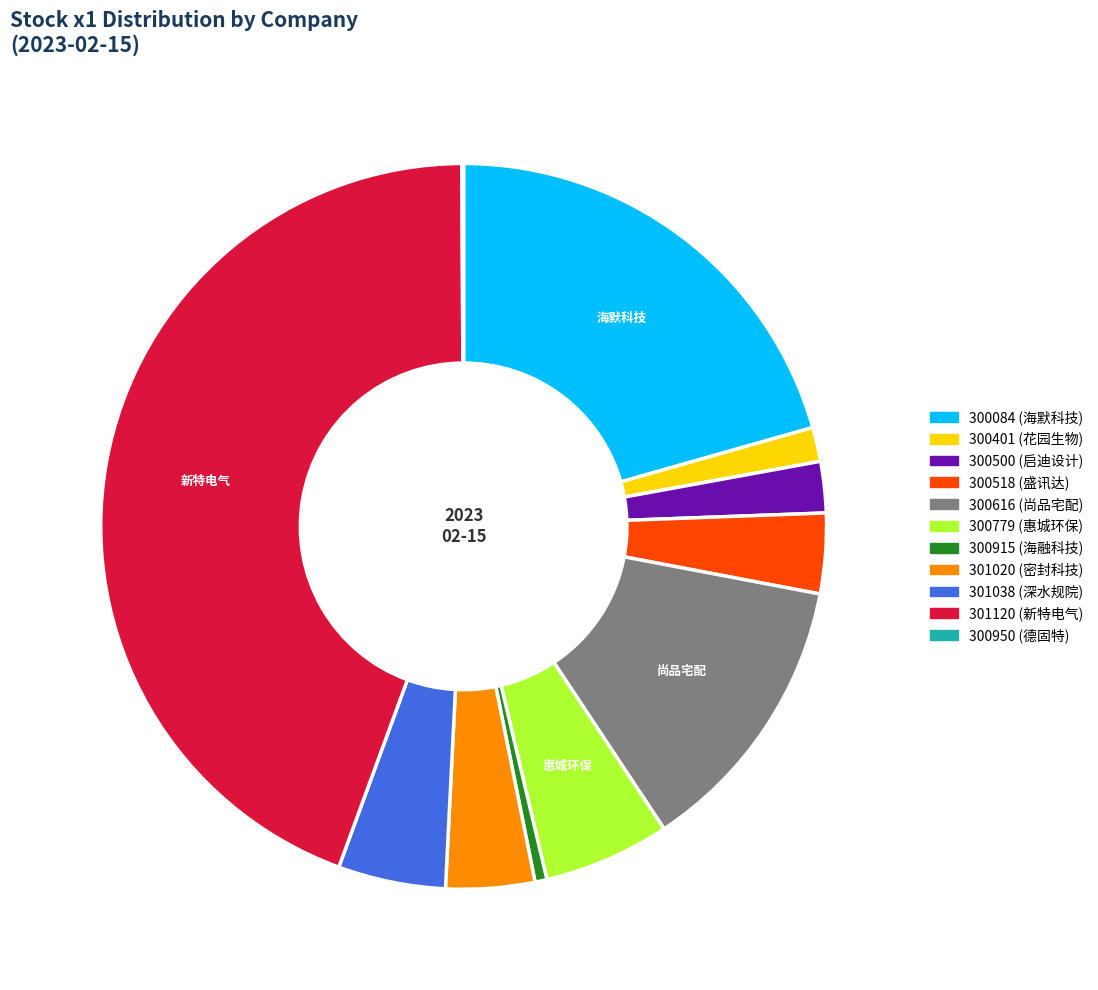

Is there any slice that represents more than half of the pie?

No